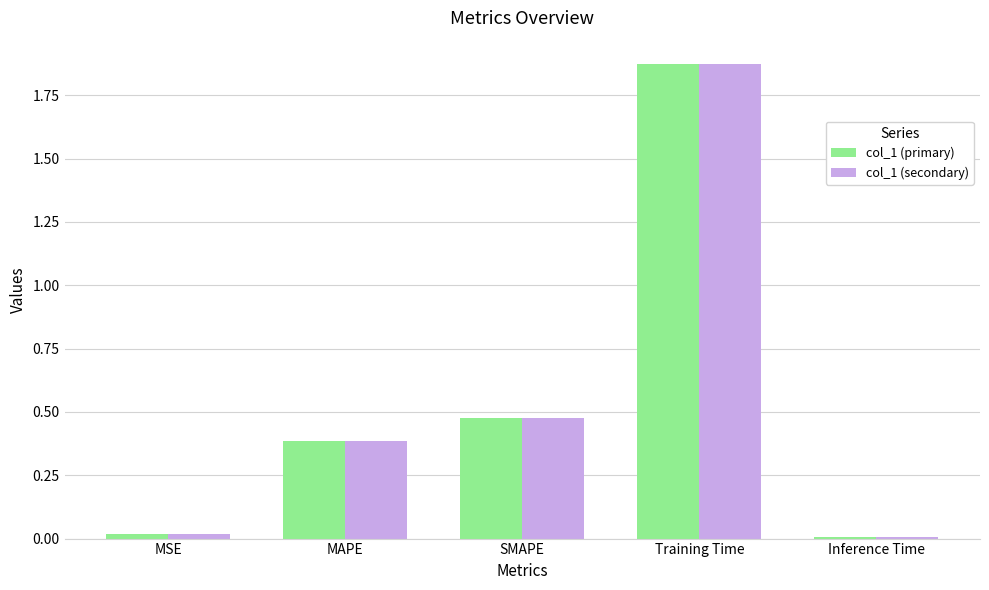

How many groups of bars are there?

5